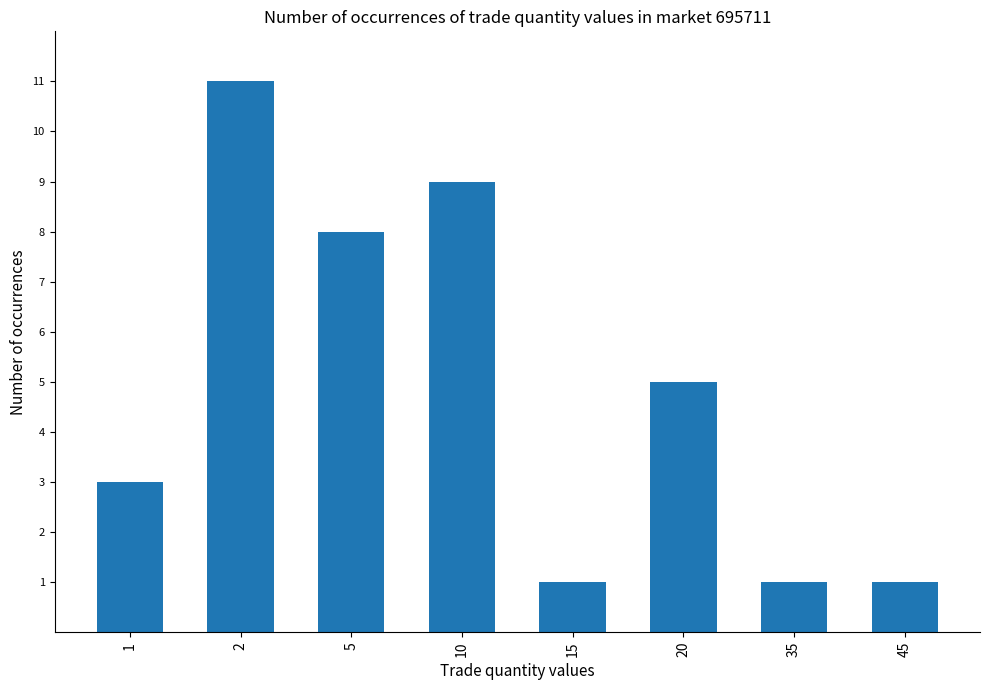

Which category has the highest value across all series?

2